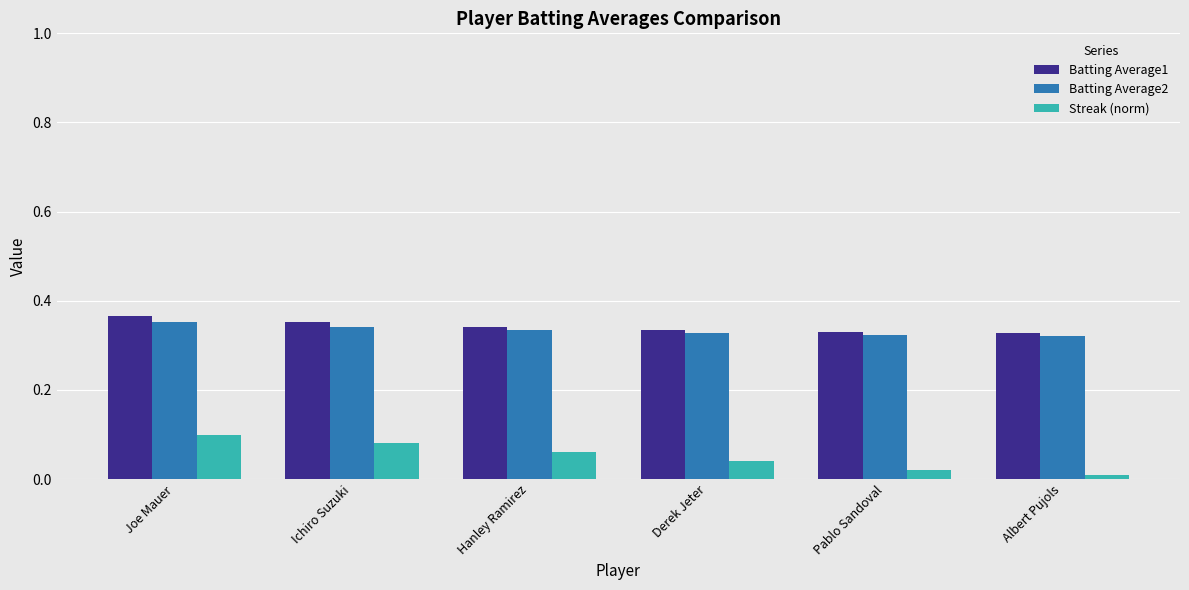

Does the chart contain any negative values?

No